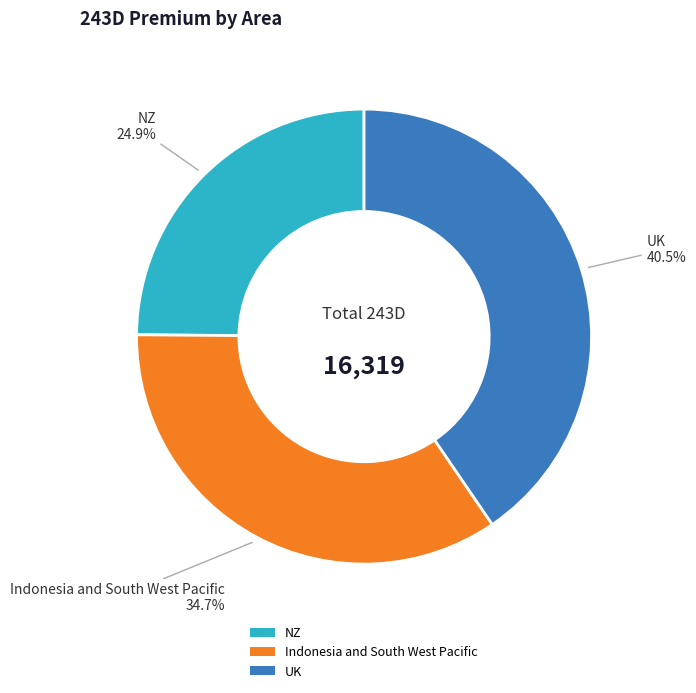

How many slices are in this pie chart?

3